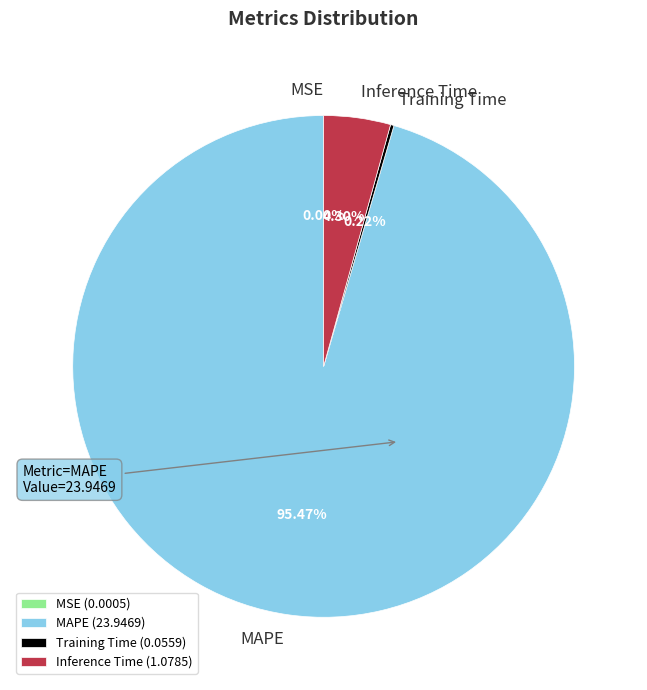

Is it true that Inference Time is 4% of the pie?

True